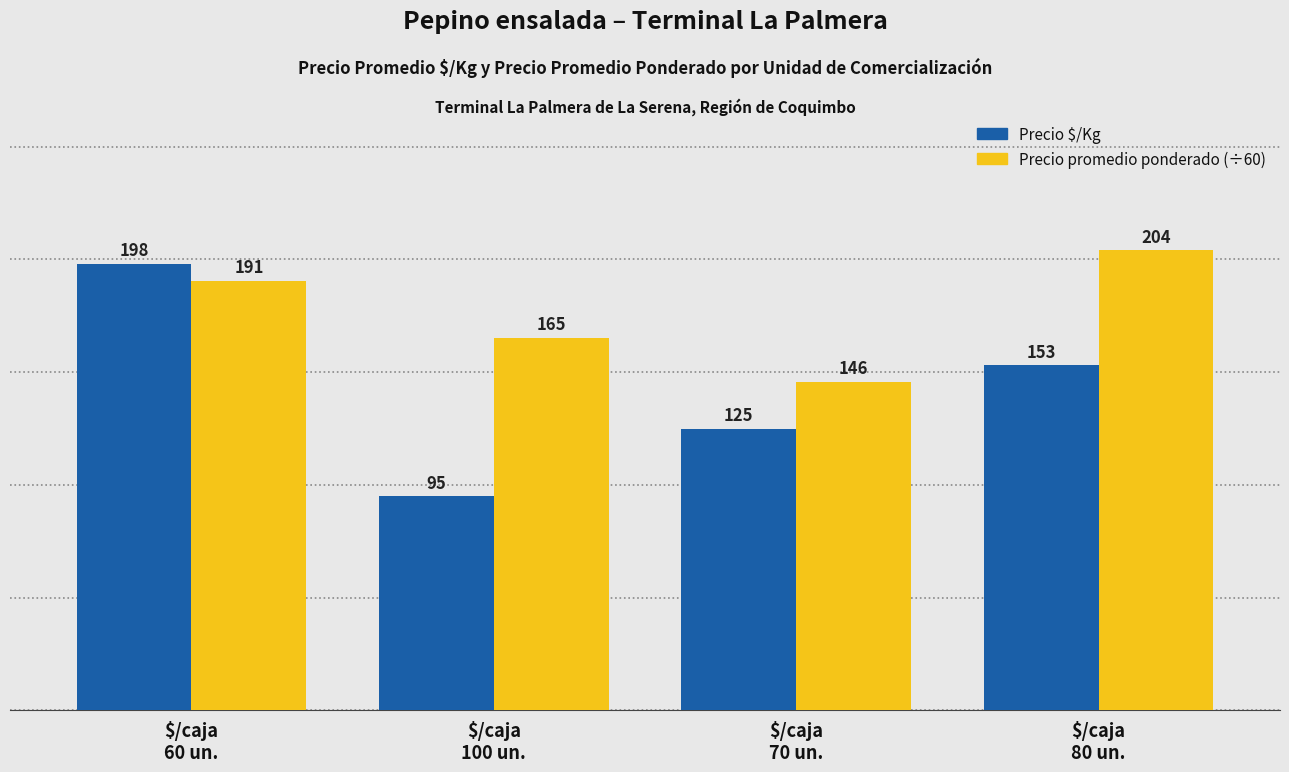

Is the value of Precio promedio ponderado (÷60) at $/caja
70 un. greater than the value of Precio $/Kg at $/caja
60 un.?

No